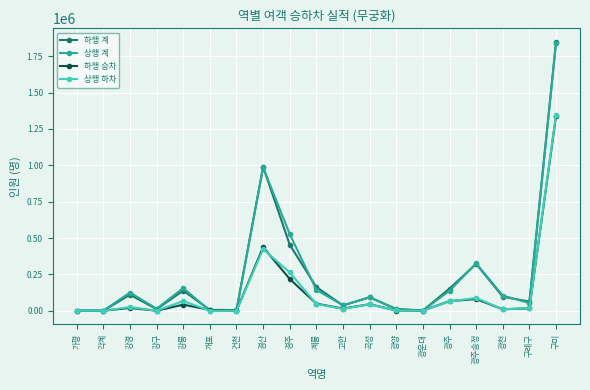

Between 경산 and 광천, which series saw the biggest shift?

하행 계